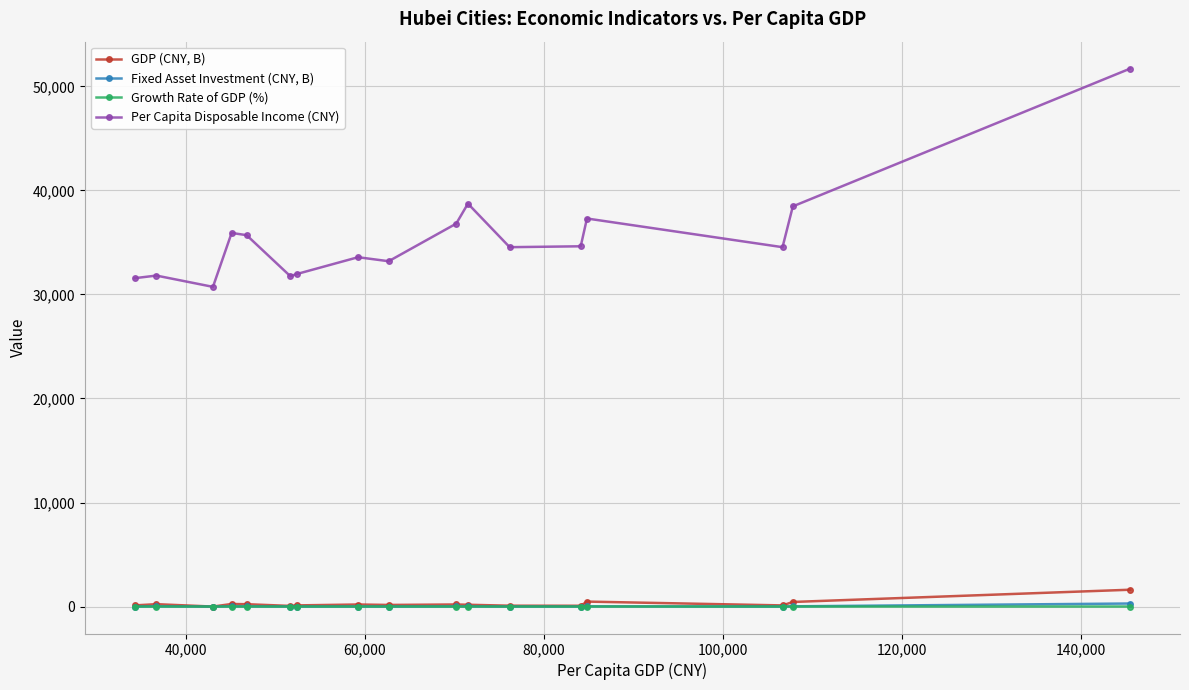

What are all the series names shown in the legend?

GDP (CNY, B), Fixed Asset Investment (CNY, B), Growth Rate of GDP (%), Per Capita Disposable Income (CNY)